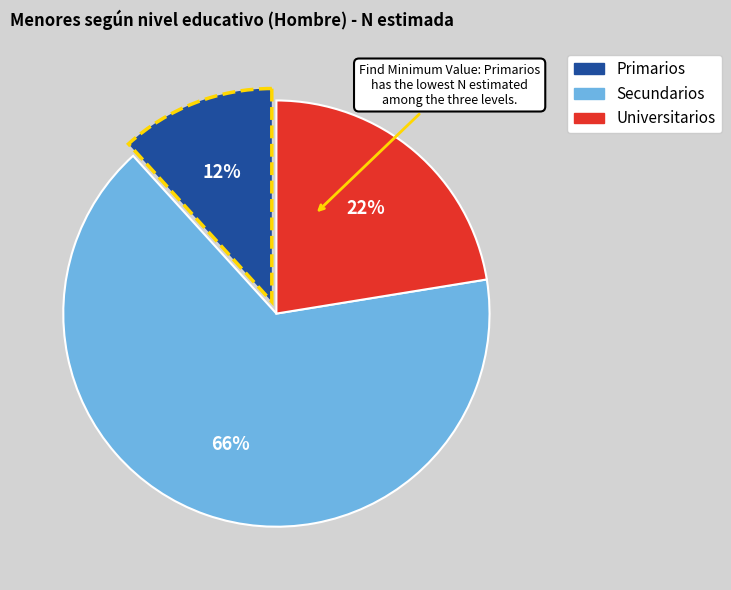

Do Primarios and Secundarios together represent more than half of the pie?

Yes